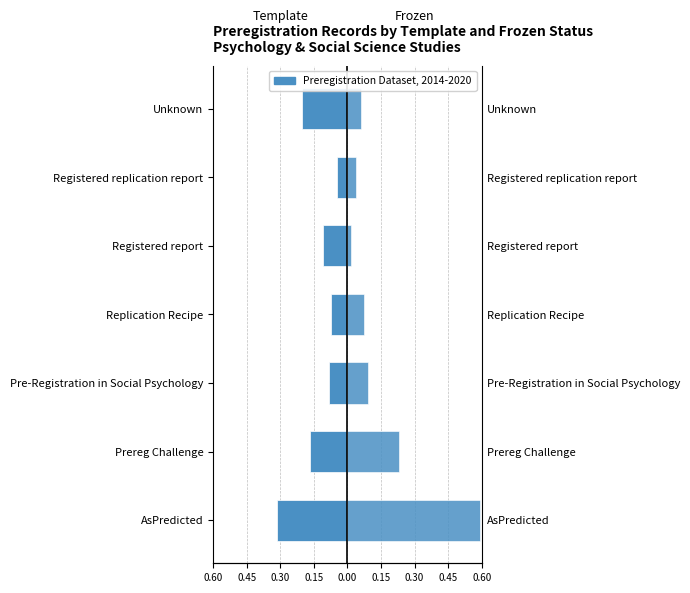

The Frozen series shows 0.0 at Pre-Registration in Social Psychology. True or false?

False